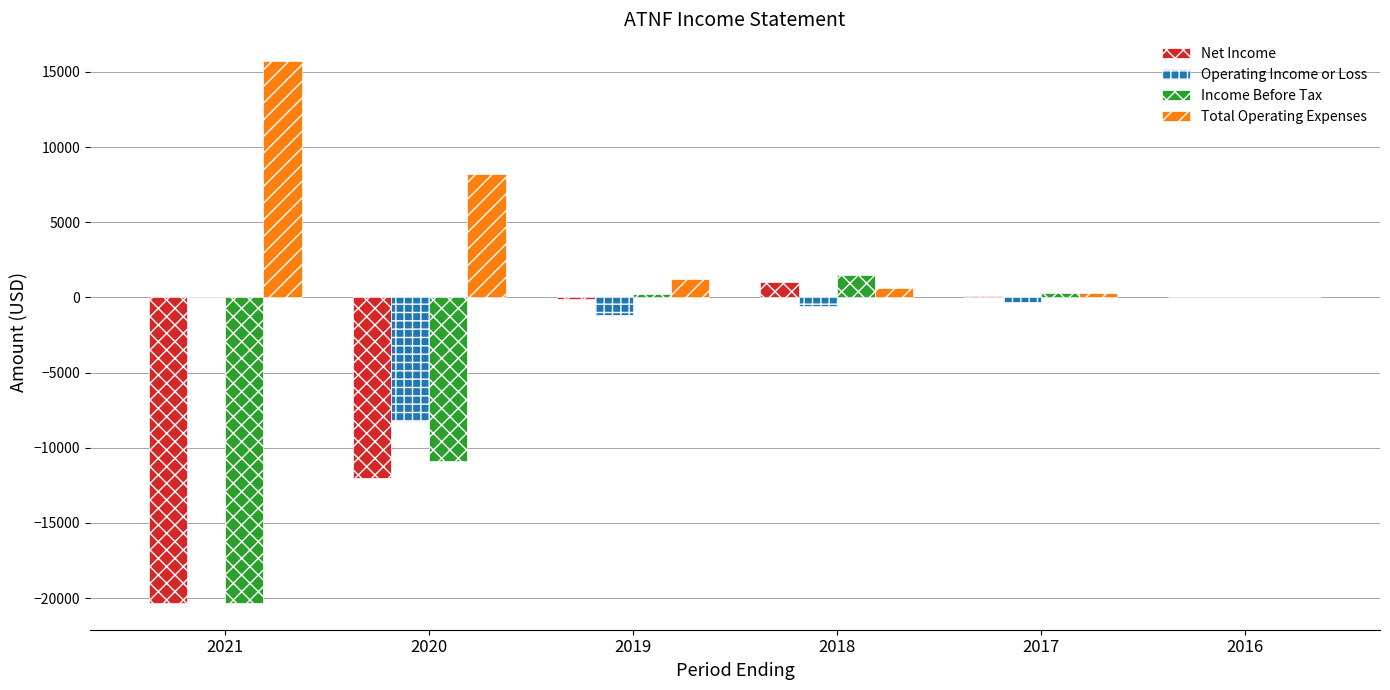

What is the sum of all Net Income values?

-31300